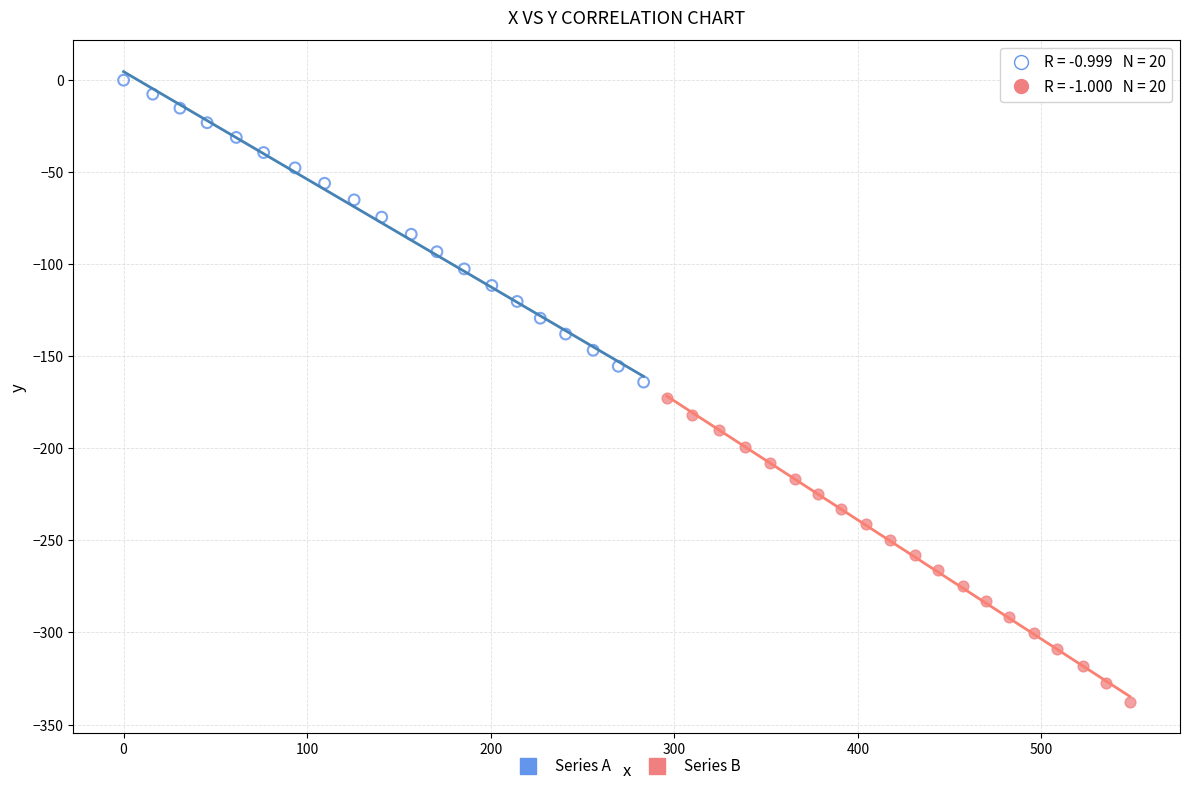

Which series reaches the maximum Y coordinate?

Series A